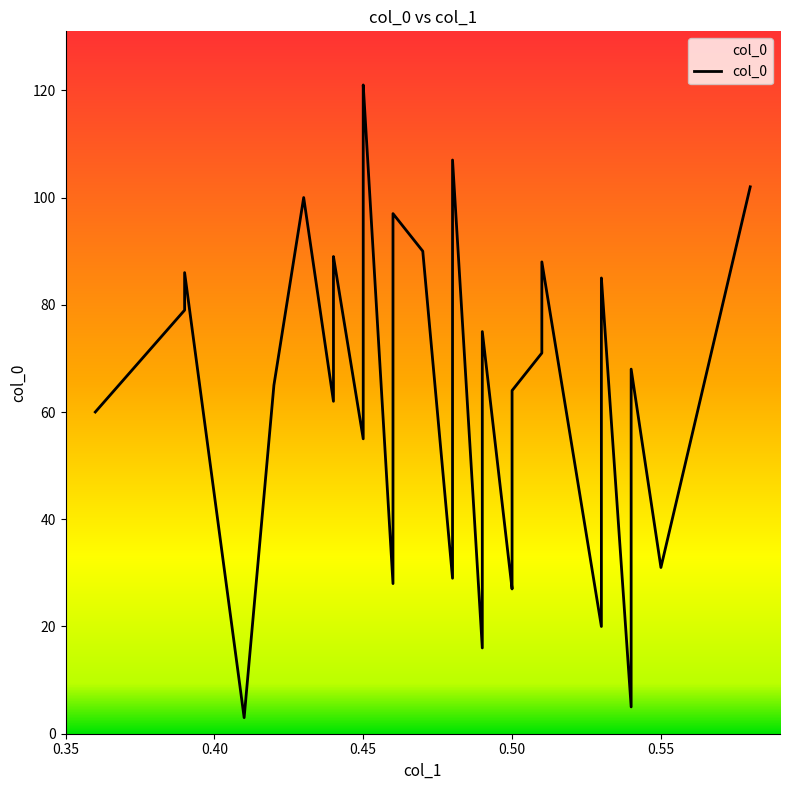

At which category does the chart reach its minimum across all series?

0.41